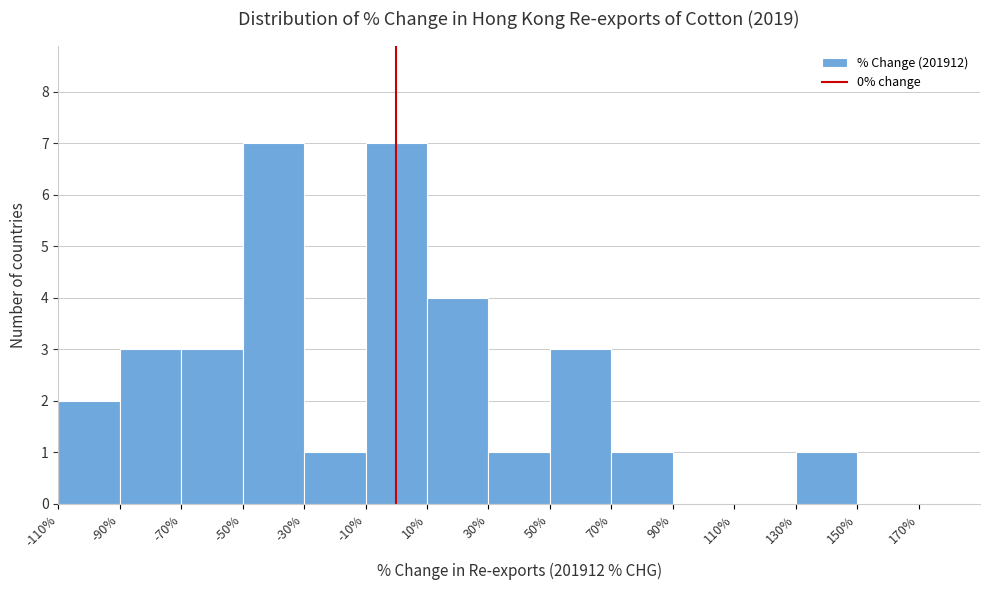

Reading left to right, transcribe this chart: for each bar, give the range it covers on the x-axis and its height. The values are not printed on the chart, so give them approximately, as read against the axis.

-110 to -90: 2
-90 to -70: 3
-70 to -50: 3
-50 to -30: 7
-30 to -10: 1
-10 to 10: 7
10 to 30: 4
30 to 50: 1
50 to 70: 3
70 to 90: 1
90 to 110: 0
110 to 130: 0
130 to 150: 1
150 to 170: 0
170 to 190: 0